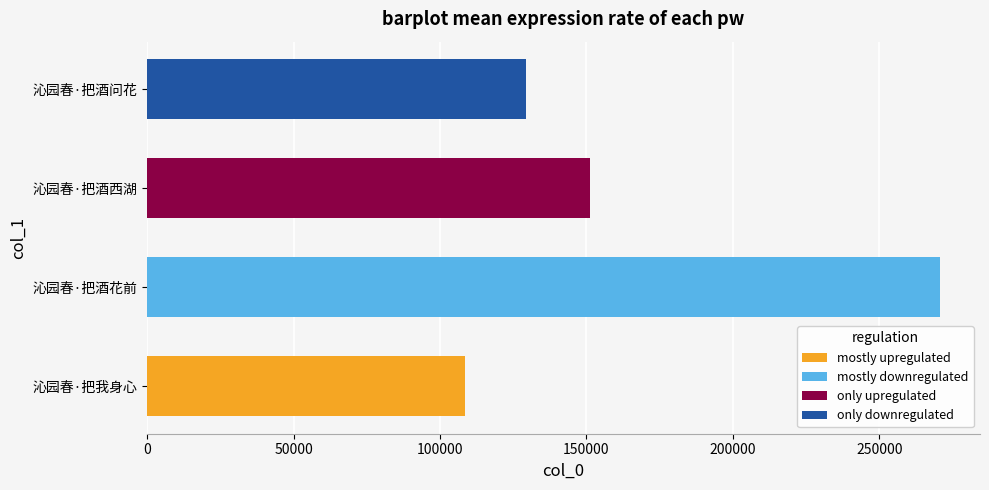

True or false: the data shows 151227 at 沁园春·把酒西湖.

True